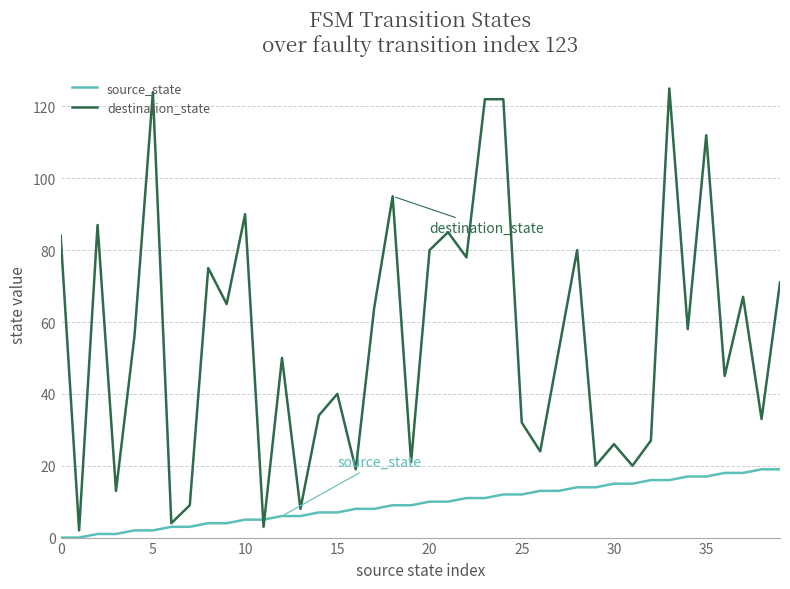

Which series has the largest total across all categories?

destination_state